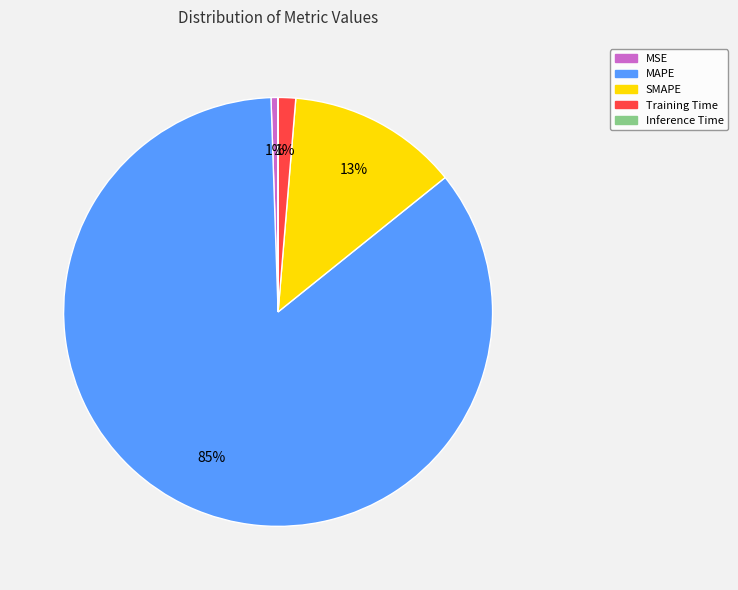

The Training Time slice represents 1% of the pie. True or false?

True